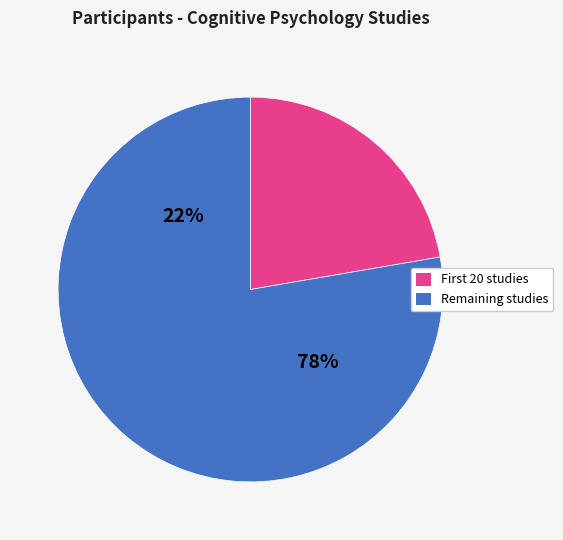

Do 21 and 36 together represent more than half of the pie?

No